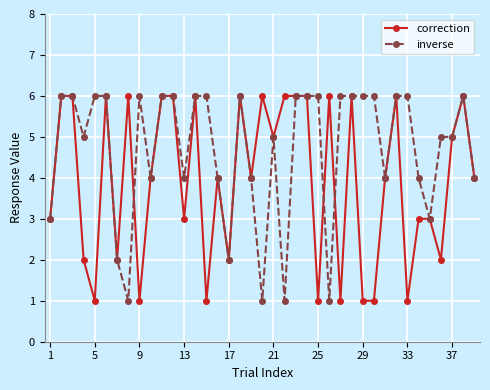

What is the value of the correction point at the 19th from the left?

4